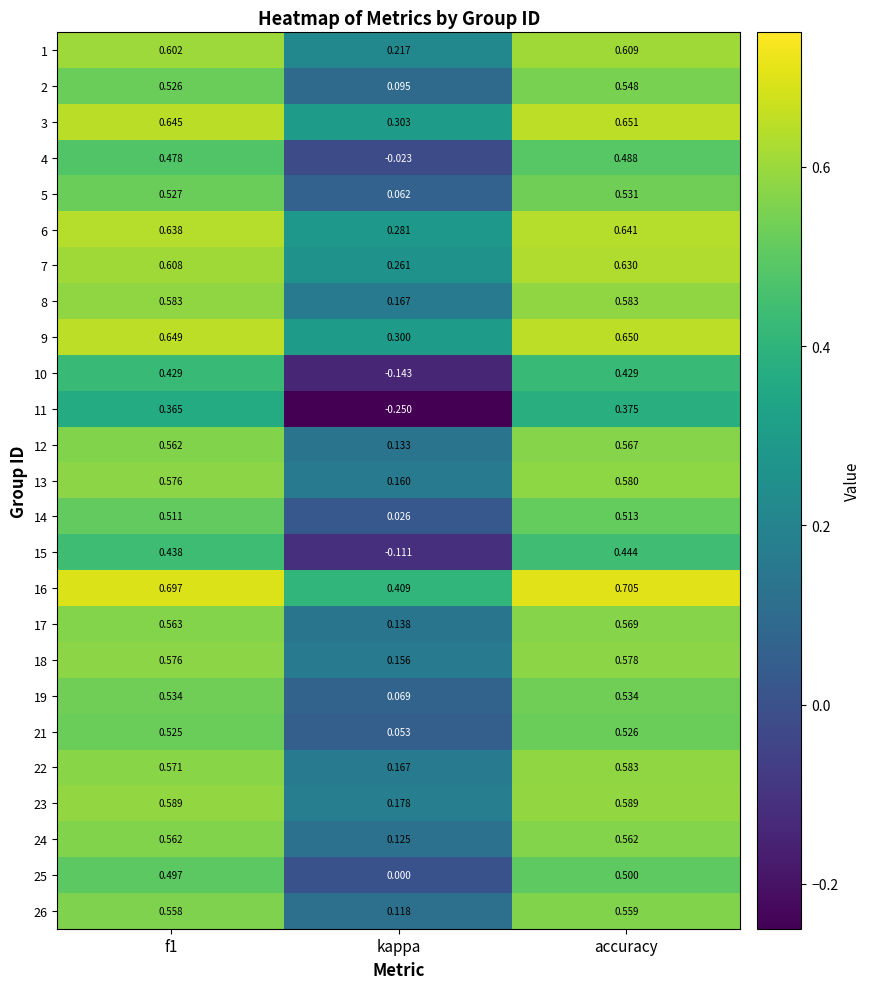

Is the value of 1 at f1 greater than the value of 14 at f1?

Yes